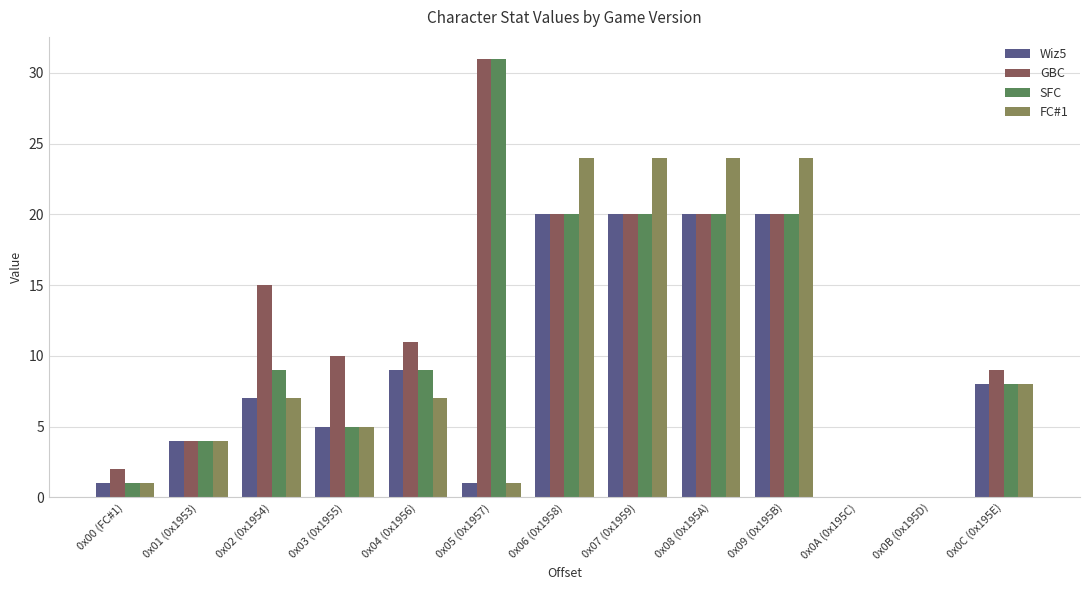

Reading left to right, list all the values displayed in this chart.

Wiz5: 1	4	7	5	9	1	20	20	20	20	0	0	8
GBC: 2	4	15	10	11	31	20	20	20	20	0	0	9
SFC: 1	4	9	5	9	31	20	20	20	20	0	0	8
FC#1: 1	4	7	5	7	1	24	24	24	24	0	0	8